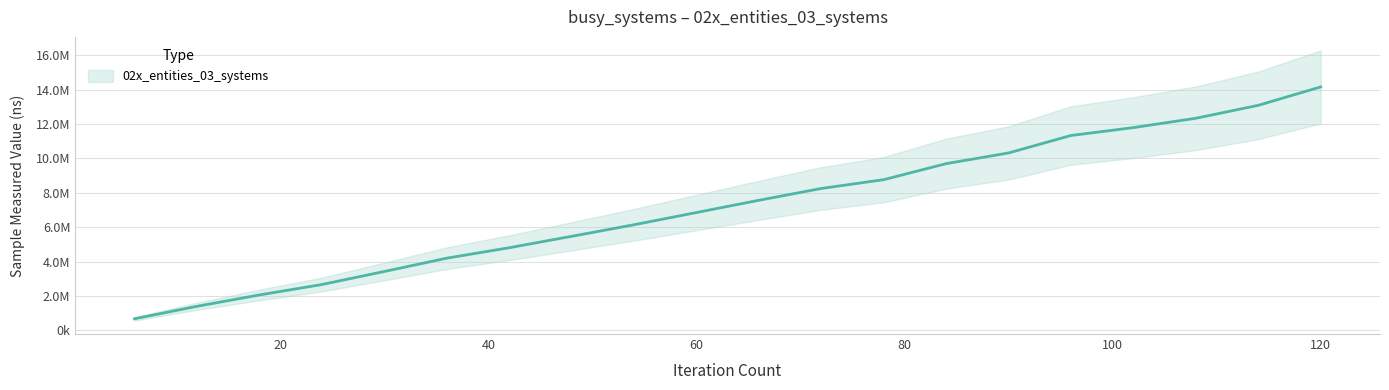

How many lines are shown in the chart?

1